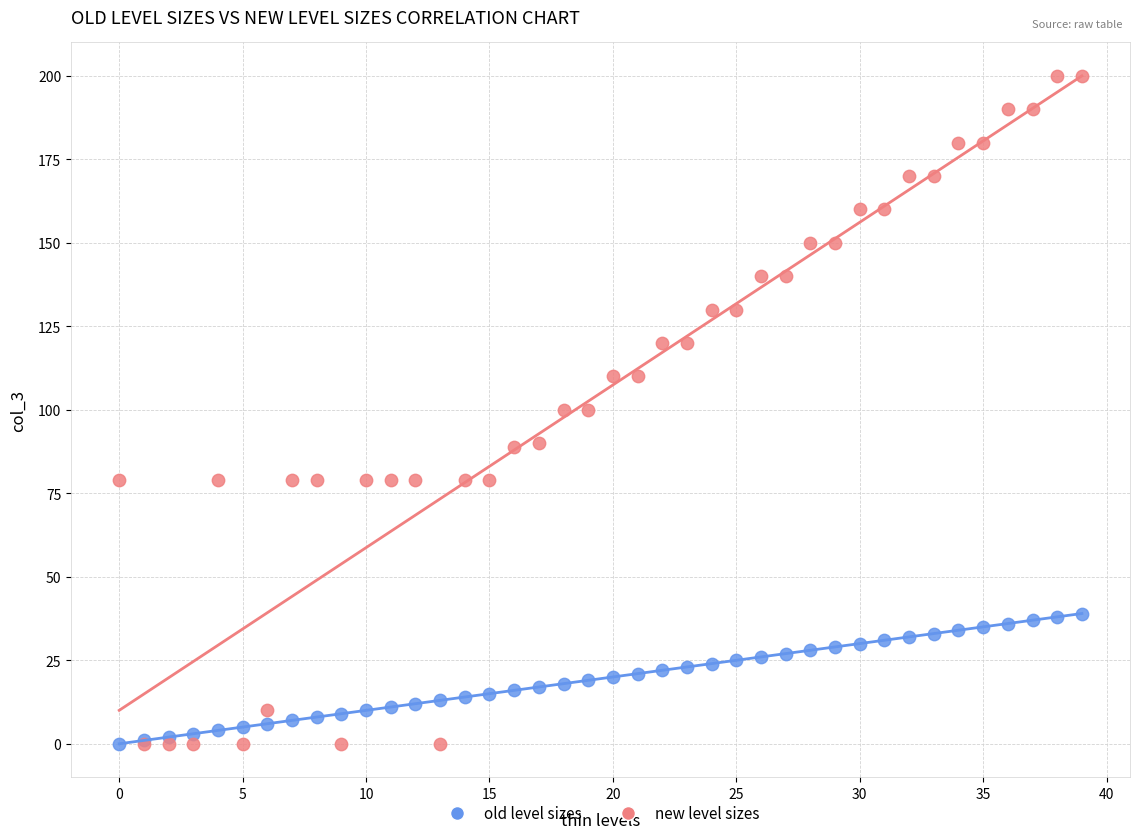

What are all the series names shown in the legend?

old level sizes, new level sizes